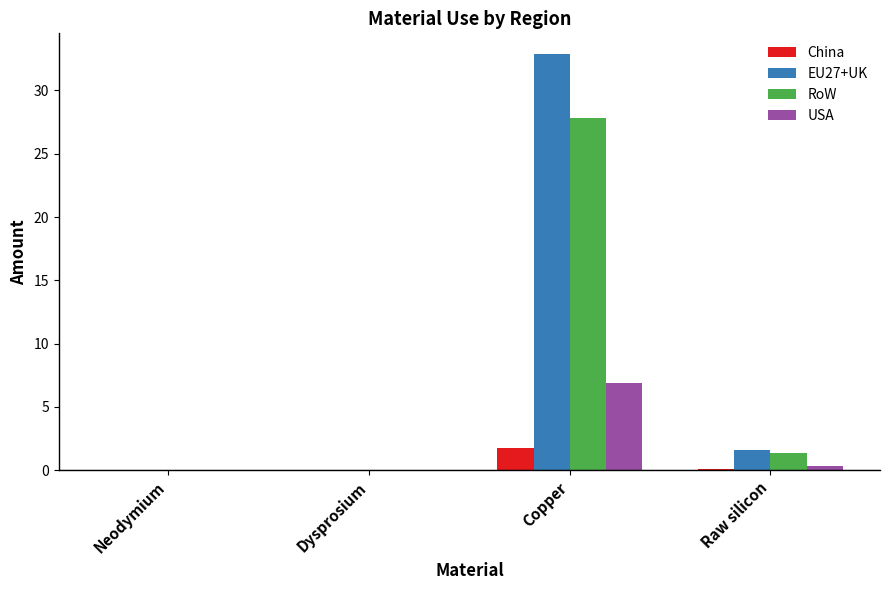

Which category has the highest value across all series?

Copper